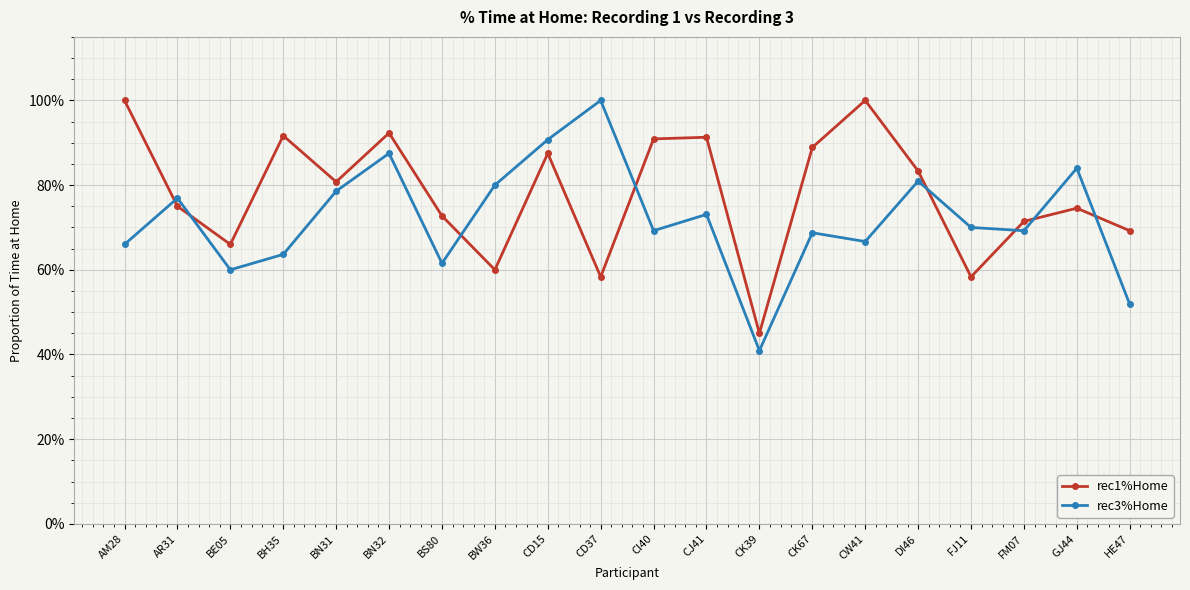

What are all the series names shown in the legend?

rec1%Home, rec3%Home